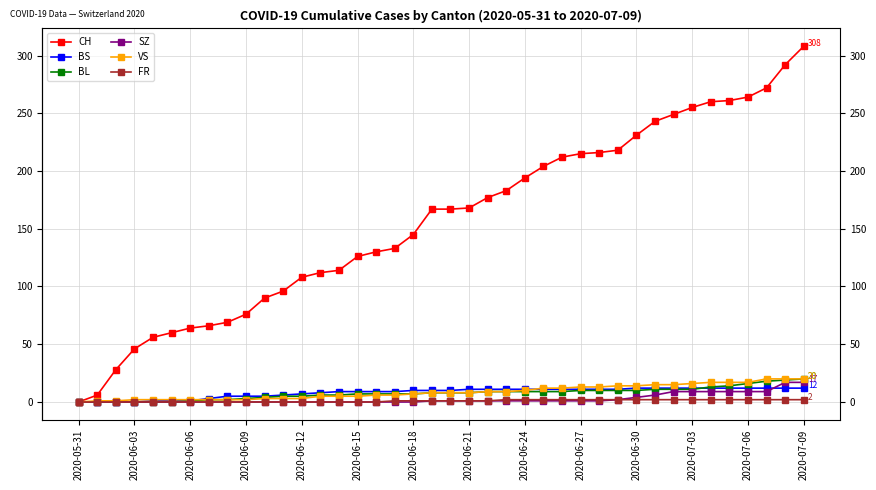

What is the maximum value shown in the chart?

308